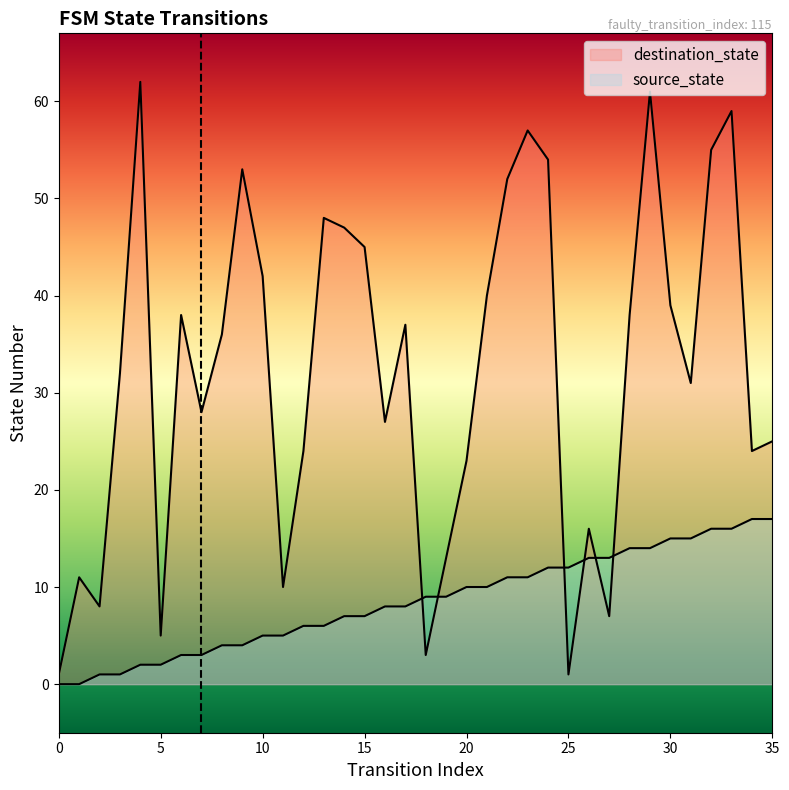

How many lines are shown in the chart?

2